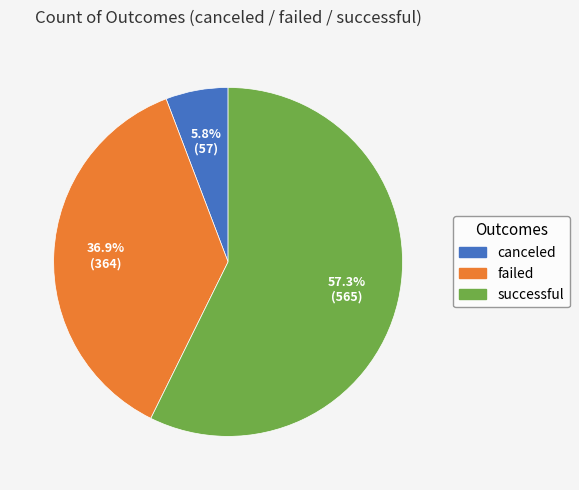

How many slices are in this pie chart?

3